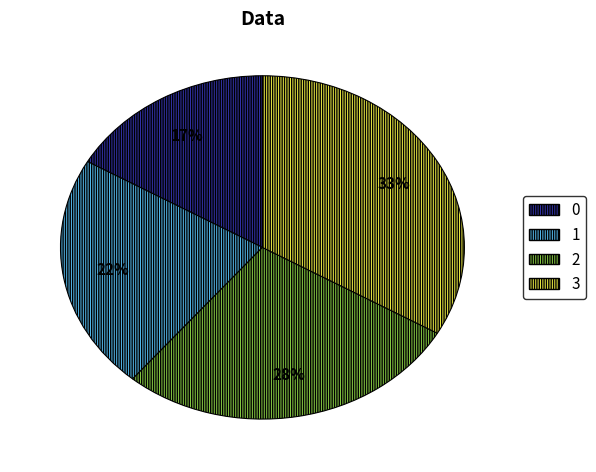

How many slices are in this pie chart?

4